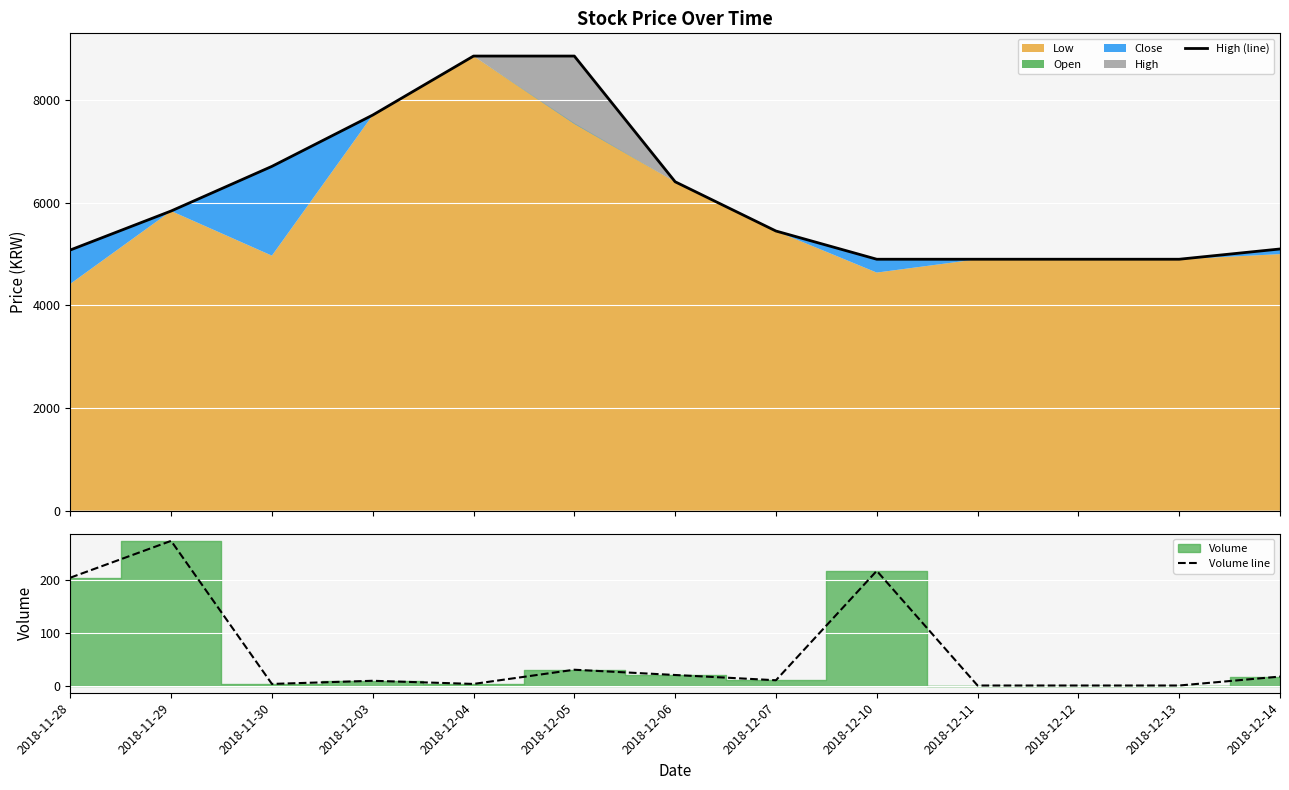

Reading right to left, list all the values displayed in this chart.

High (line): 5100	4900	4900	4900	4900	5450	6410	8860	8860	7710	6710	5840	5080
Volume line: 17	0	0	0	218	10	20	30	3	9	3	275	205